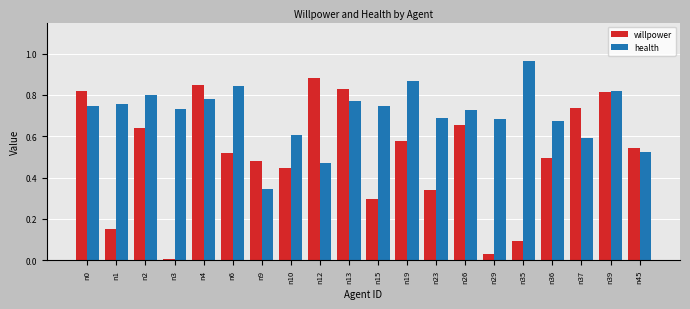

How many bars are there in total?

40